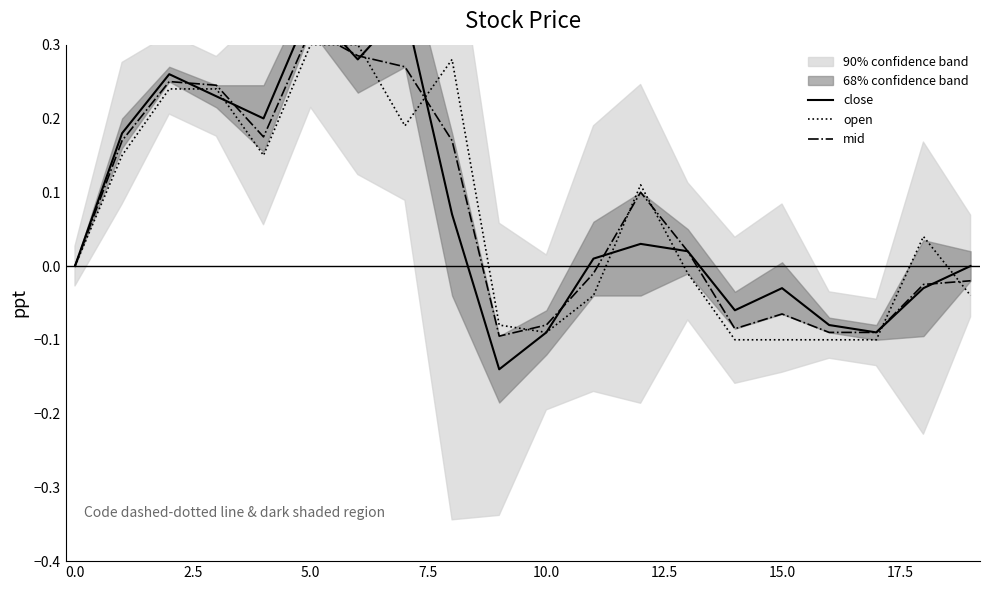

Reading right to left, list all the values displayed in this chart.

close: 0.0	-0.0	-0.1	-0.1	-0.0	-0.1	0.0	0.0	0.0	-0.1	-0.1	0.1	0.3	0.3	0.3	0.2	0.2	0.3	0.2	0.0
open: -0.0	0.0	-0.1	-0.1	-0.1	-0.1	-0.0	0.1	-0.0	-0.1	-0.1	0.3	0.2	0.3	0.3	0.1	0.2	0.2	0.1	0.0
mid: -0.0	-0.0	-0.1	-0.1	-0.1	-0.1	0.0	0.1	-0.0	-0.1	-0.1	0.2	0.3	0.3	0.3	0.2	0.2	0.2	0.2	0.0